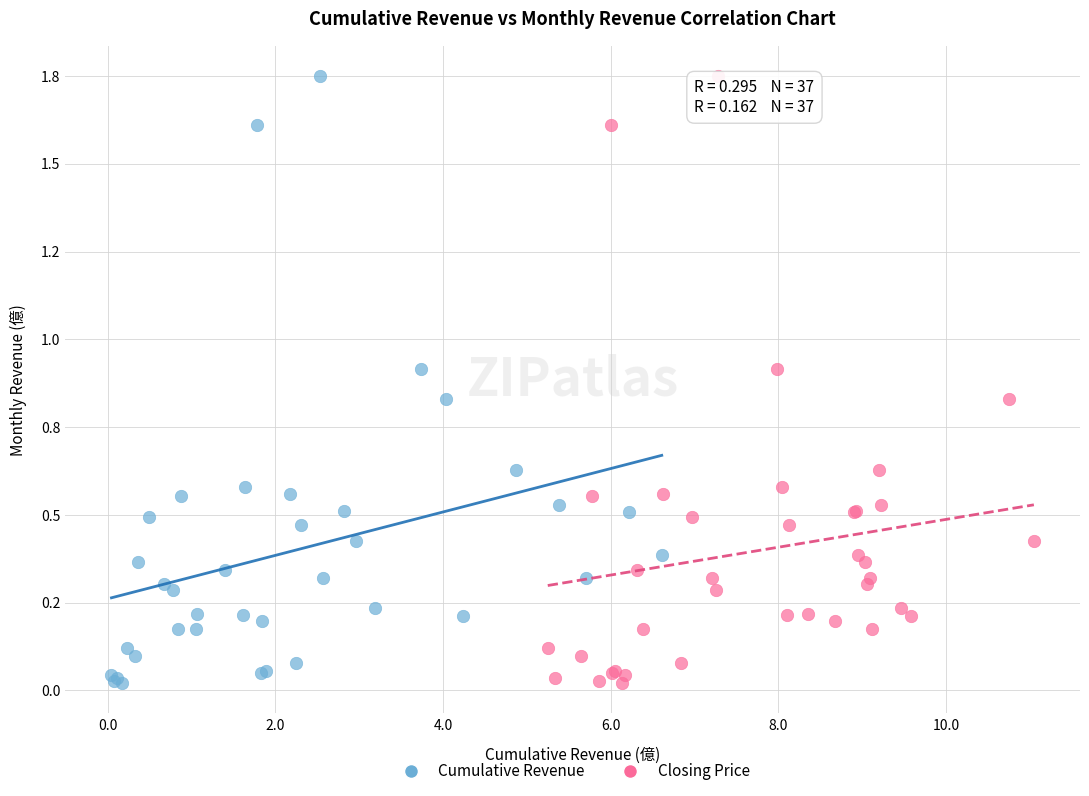

What are all the series names shown in the legend?

Cumulative Revenue, Closing Price